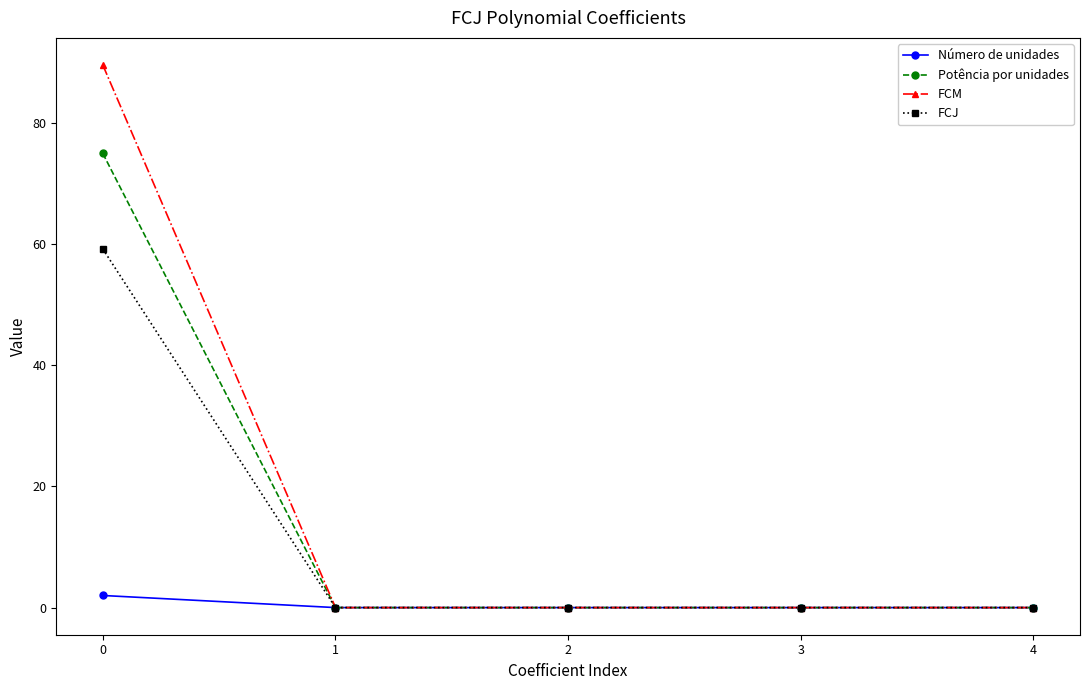

How many series are shown in this chart?

4